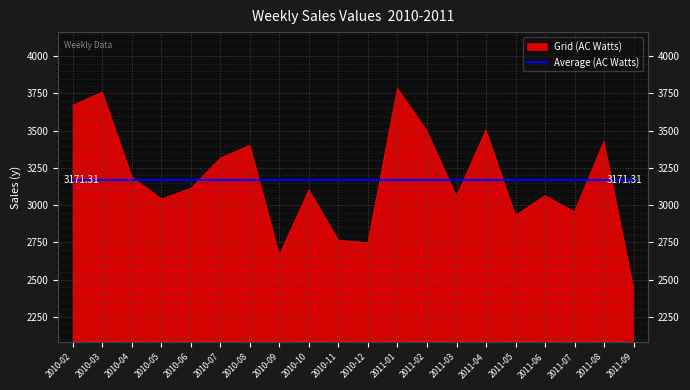

What is the average value?

3171.3